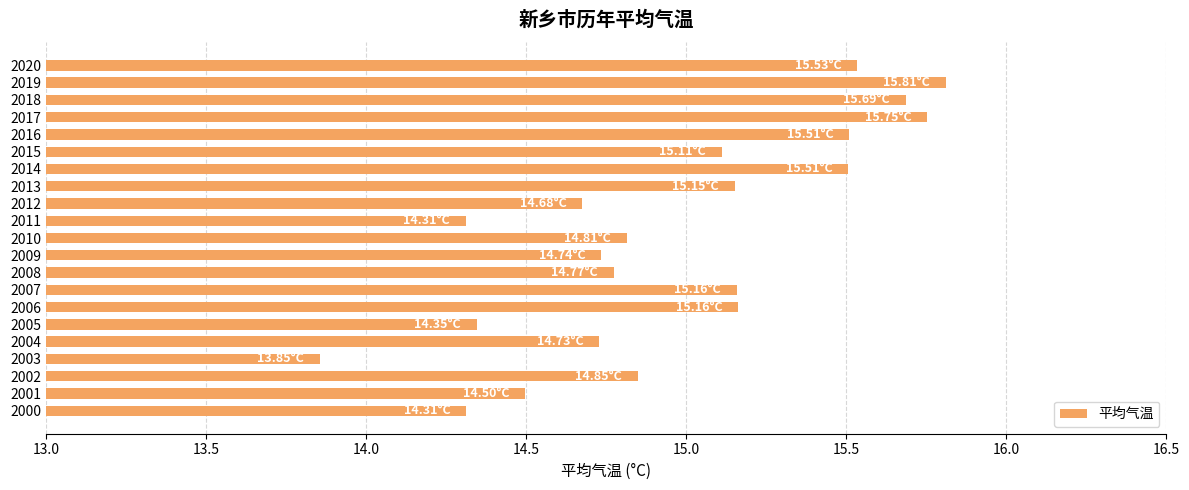

How many distinct data groups are displayed?

1